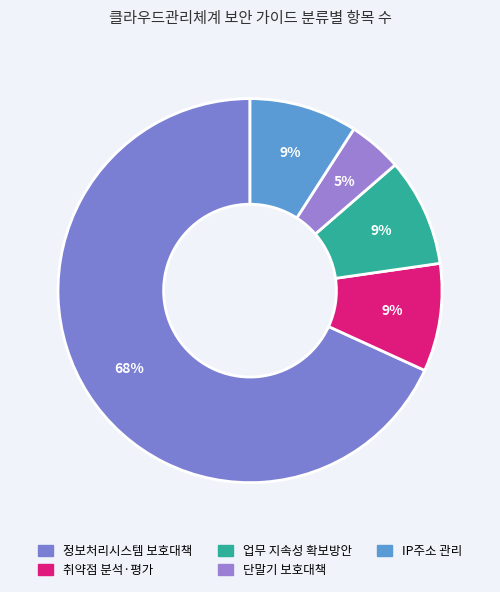

To the nearest percent, what is the combined percentage of 업무 지속성 확보방안 and 정보처리시스템 보호대책?

77%